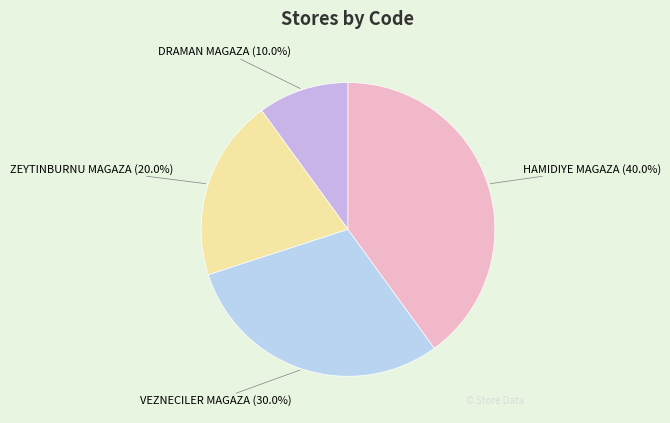

Count the number of slices in the pie.

4